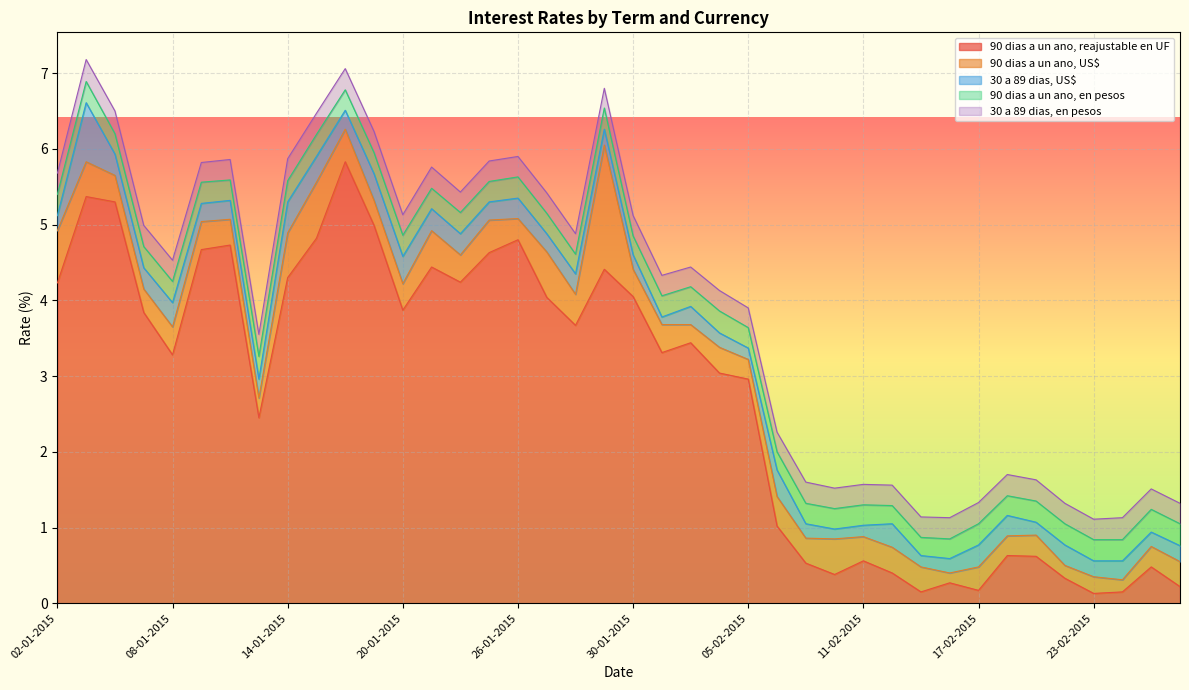

What is the maximum value for 90 dias a un ano, US$?

1.6